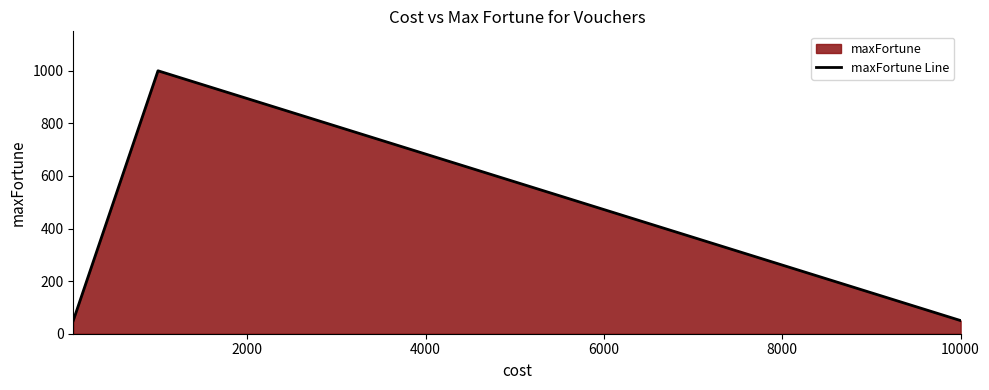

What is the difference between the maximum and second lowest values?

950